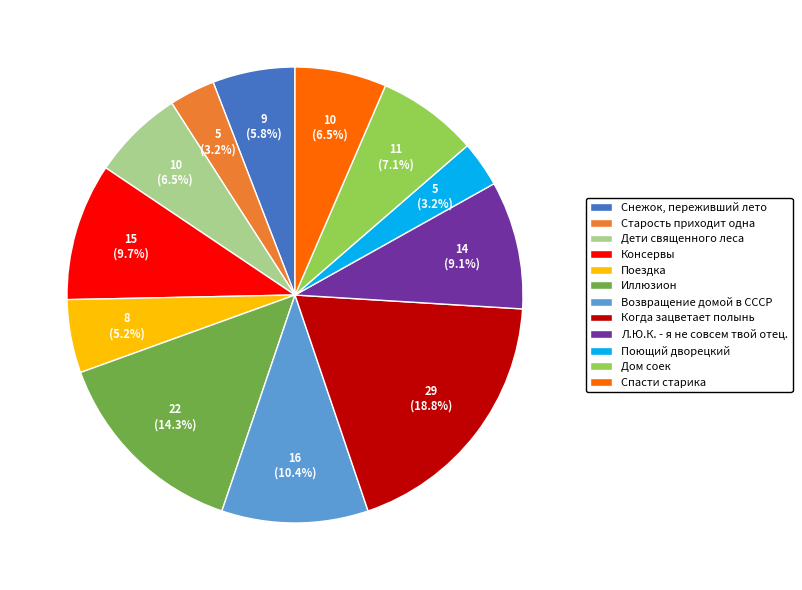

Approximately how many times larger is the value at Л.Ю.К. - я не совсем твой отец. compared to Дом соек?

1.3